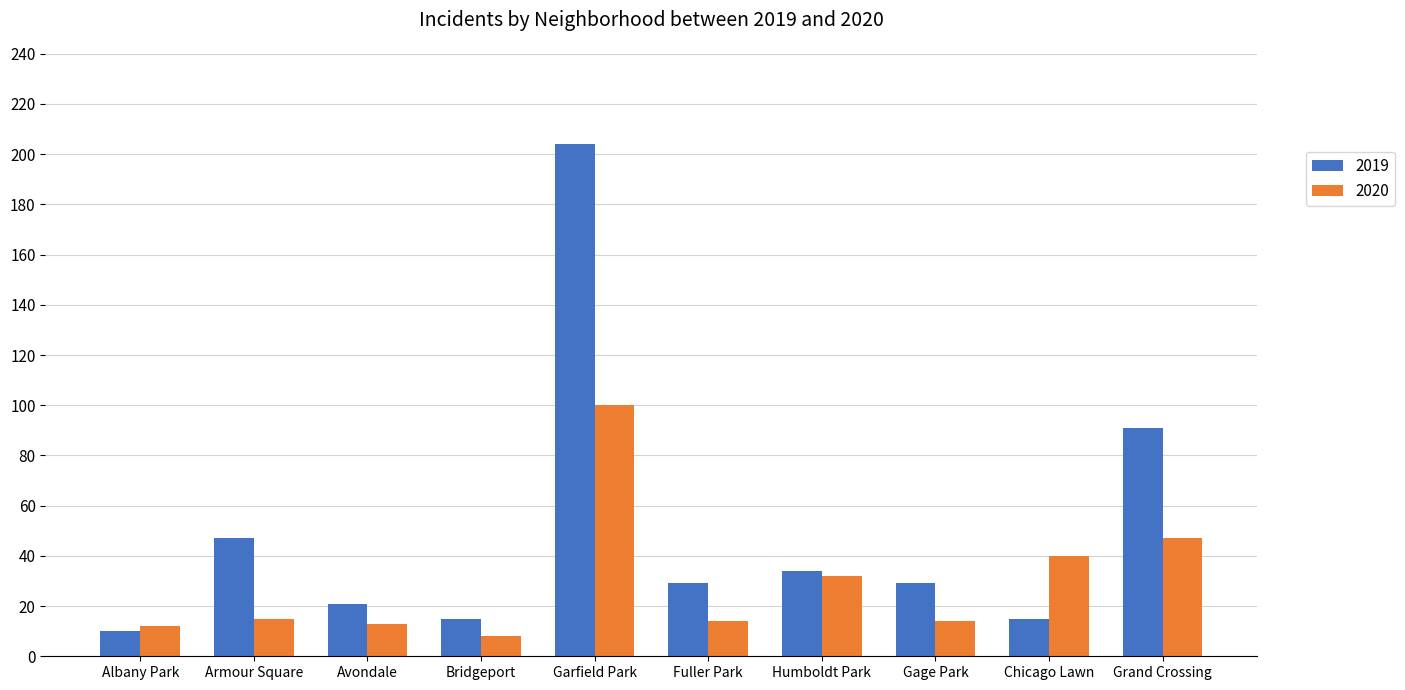

Rank the series by their average value, from lowest to highest.

2020, 2019